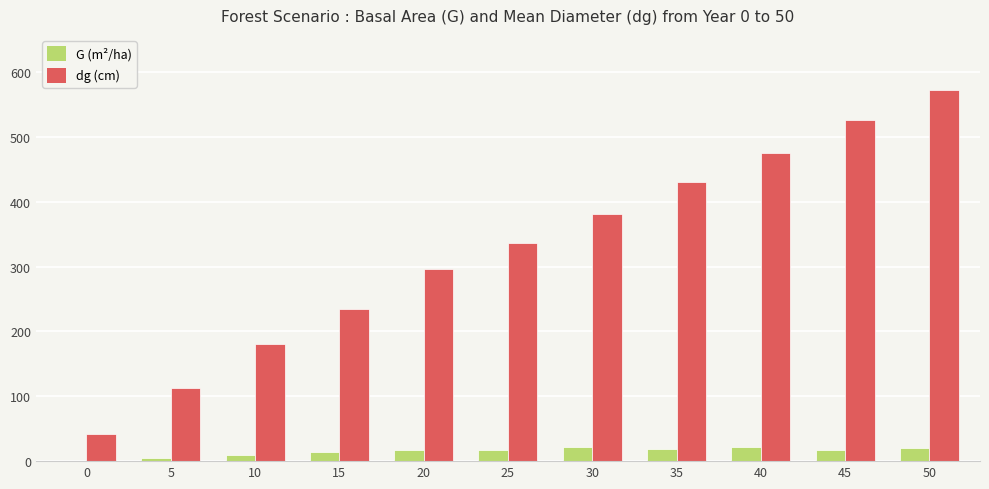

Is it true that dg (cm) equals 474.8 at 40?

True